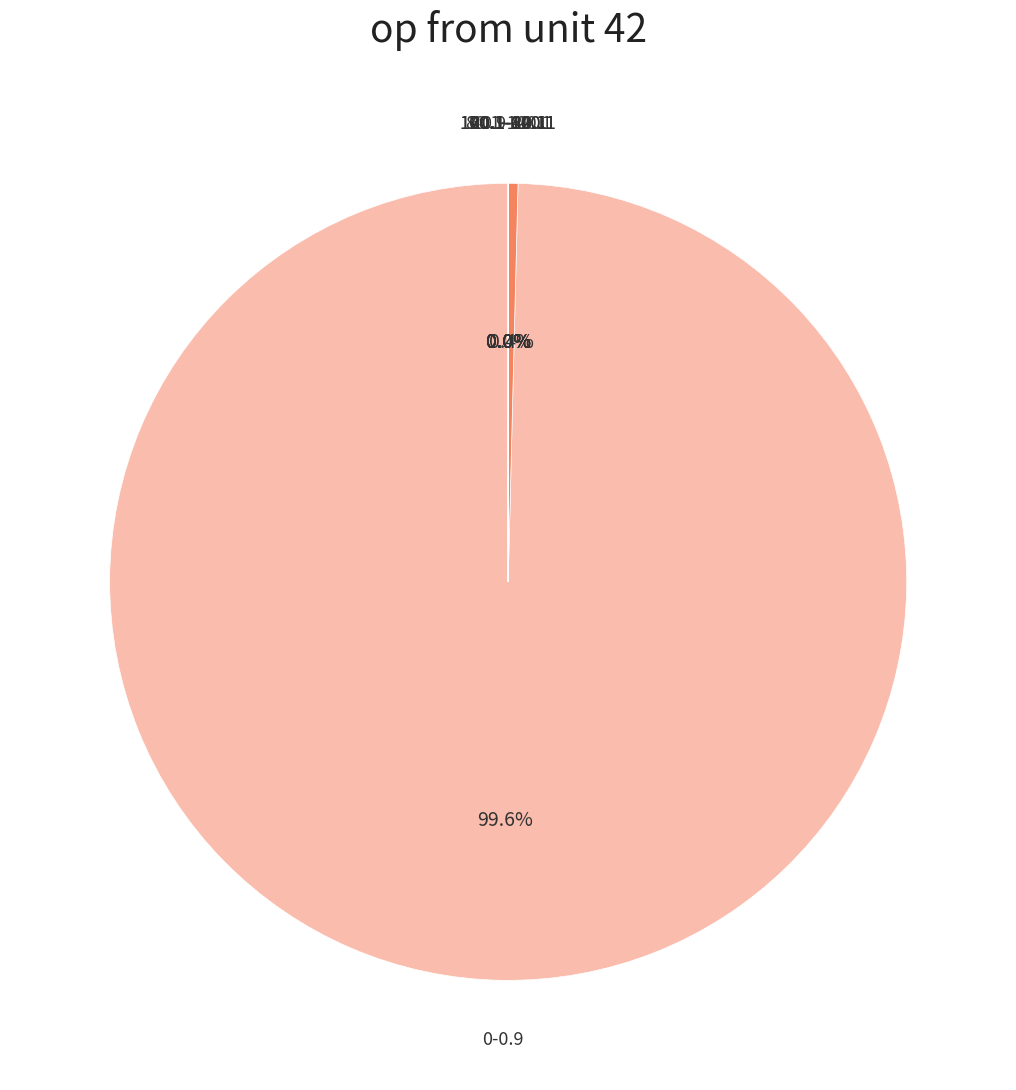

Which category has the smallest portion of the pie?

100.1-120.1